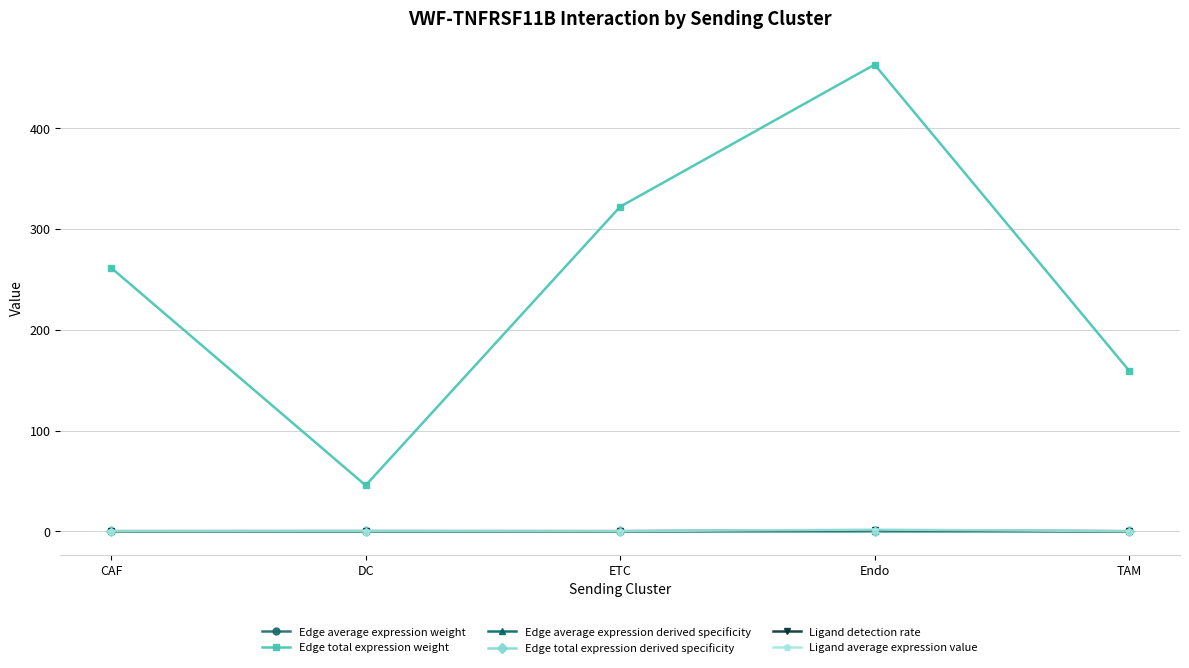

Which series has the widest spread of values?

Edge total expression weight